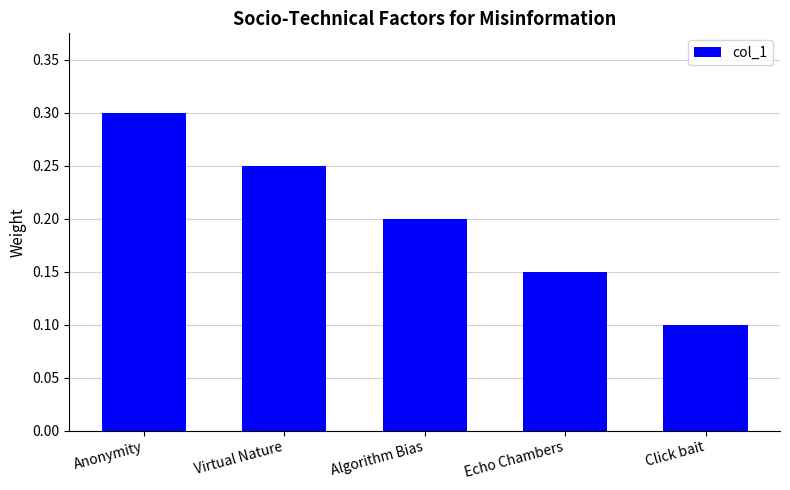

Rank the categories by value from highest to lowest.

Anonymity, Virtual Nature, Algorithm Bias, Echo Chambers, Click bait